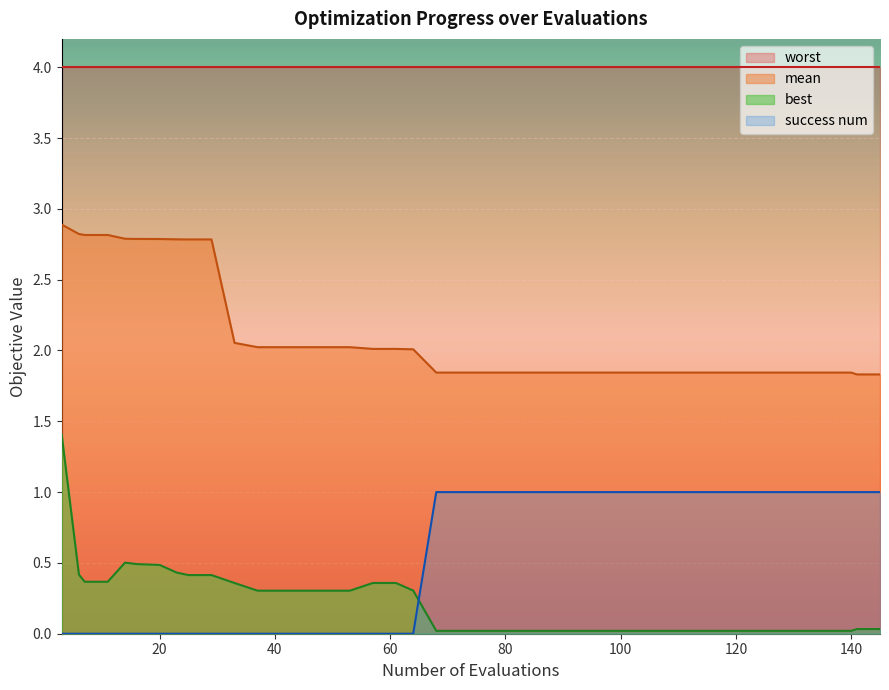

Which series has the largest range (max minus min)?

best